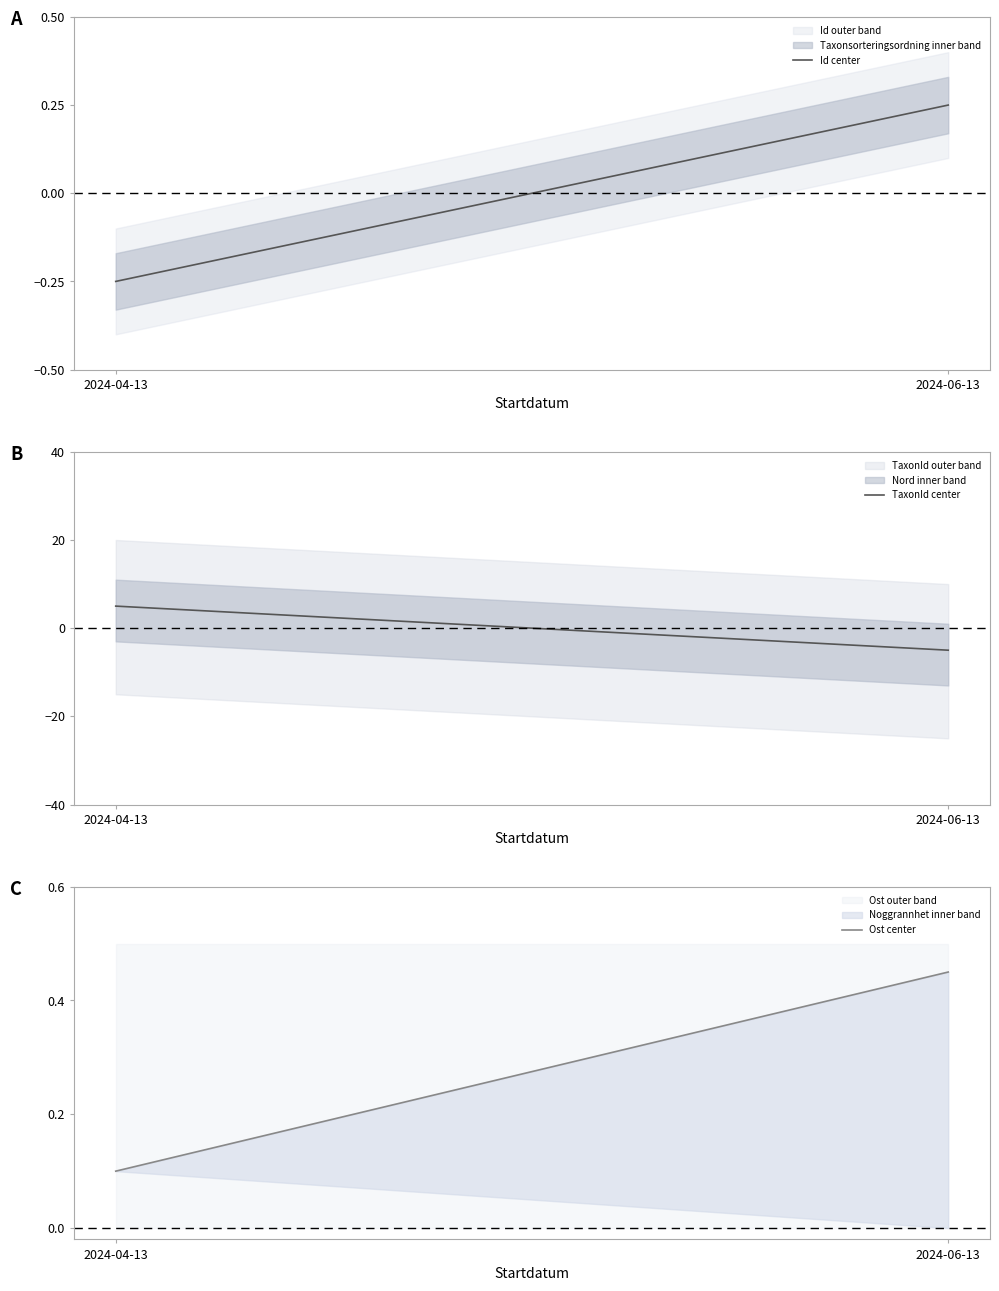

The value of Ost center at 2024-04-13 is 0.2. True or false?

False